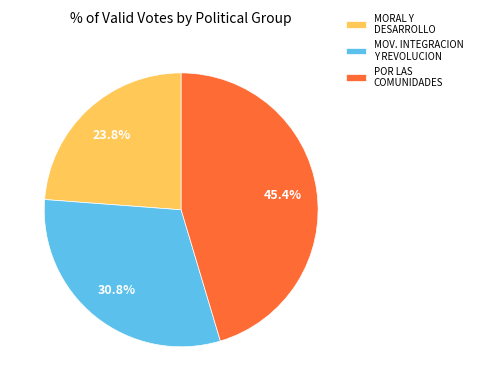

Approximately how many times larger is the value at MOV. INTEGRACION Y REVOLUCION compared to MORAL Y DESARROLLO?

1.3